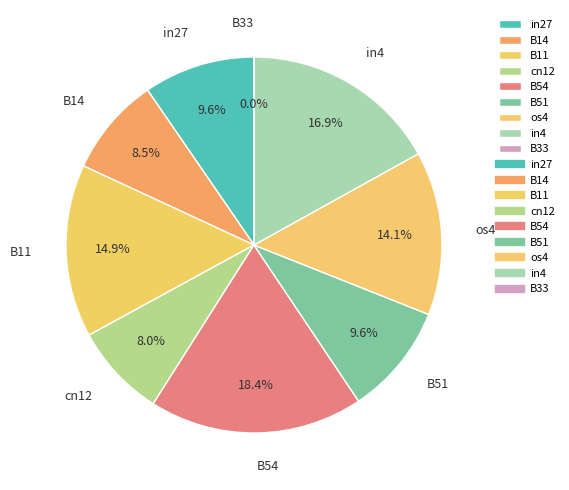

To the nearest percent, what is the difference between the B33 and cn12 slice percentages?

8%